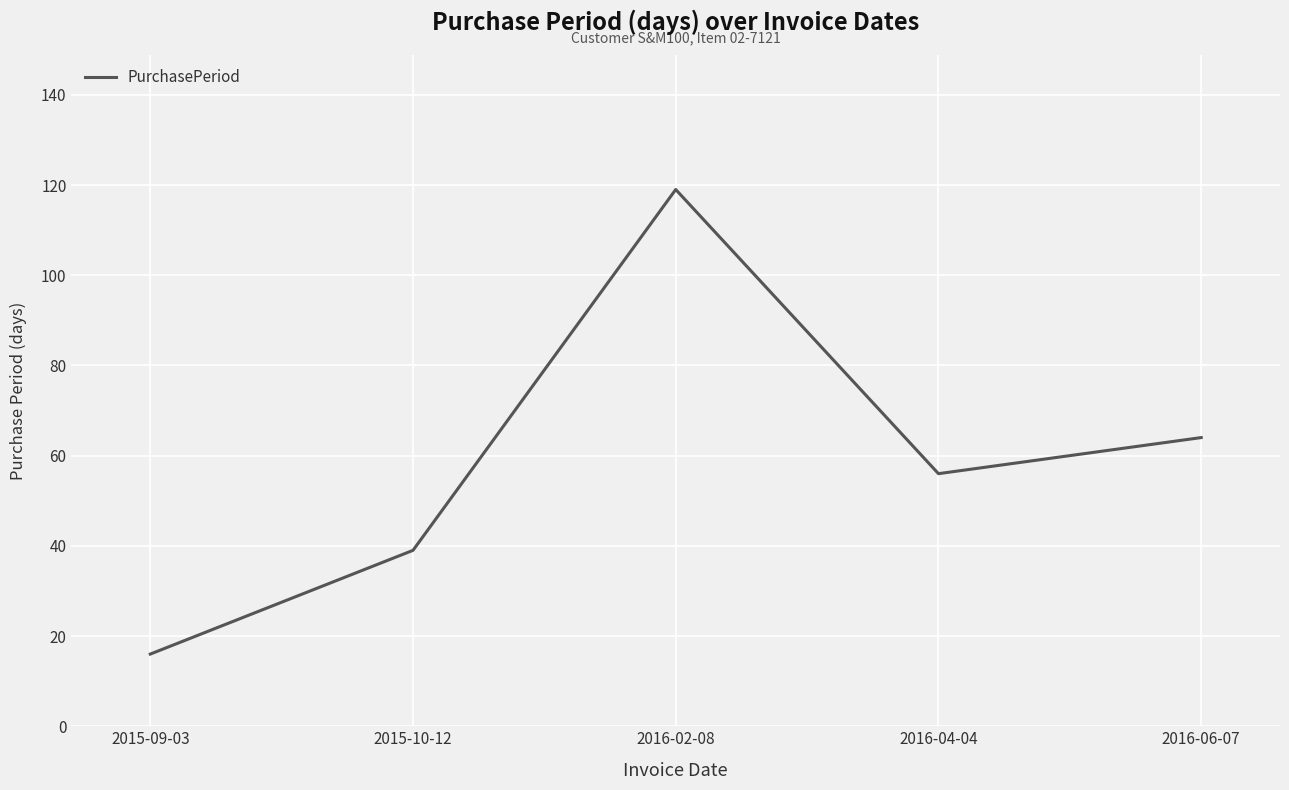

At which label is the value closest to 67?

2016-06-07